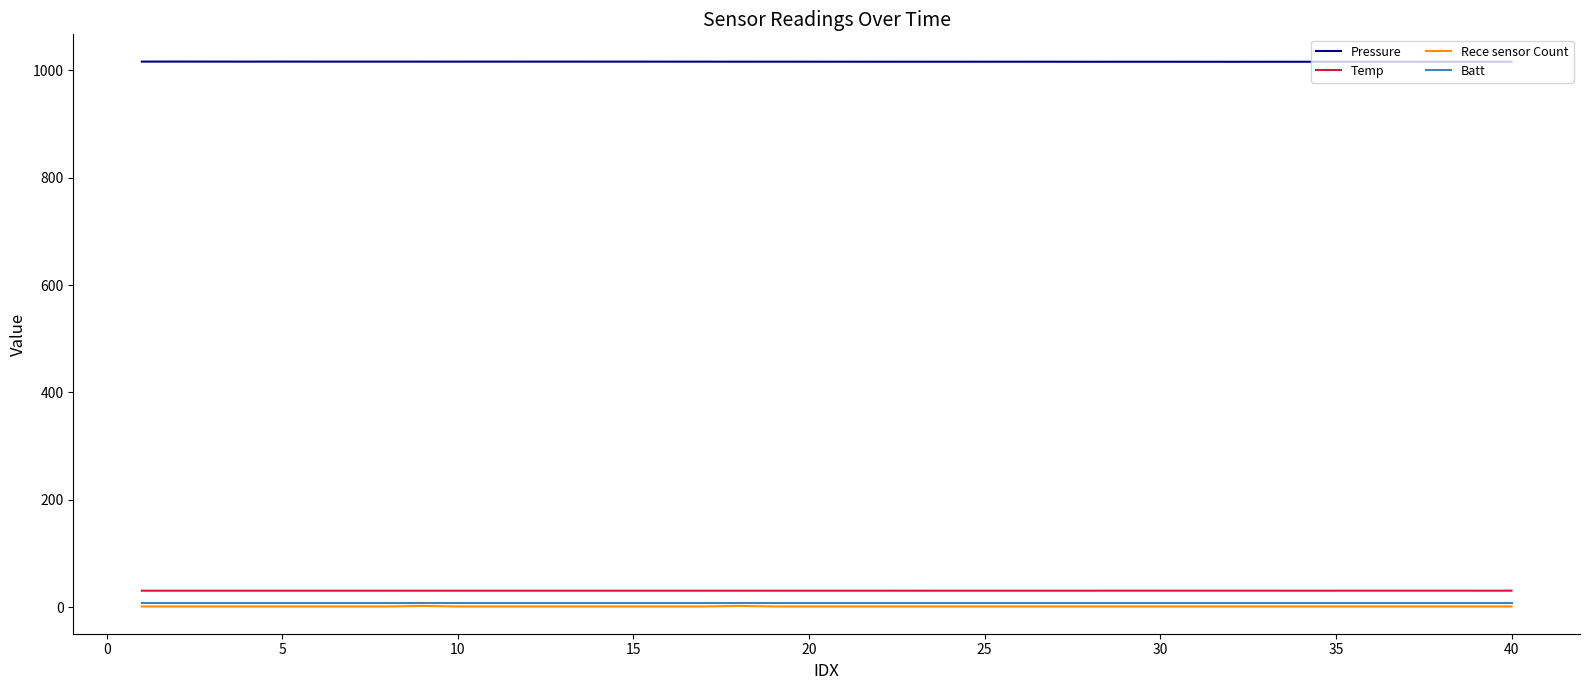

Count the number of categories in the chart.

40